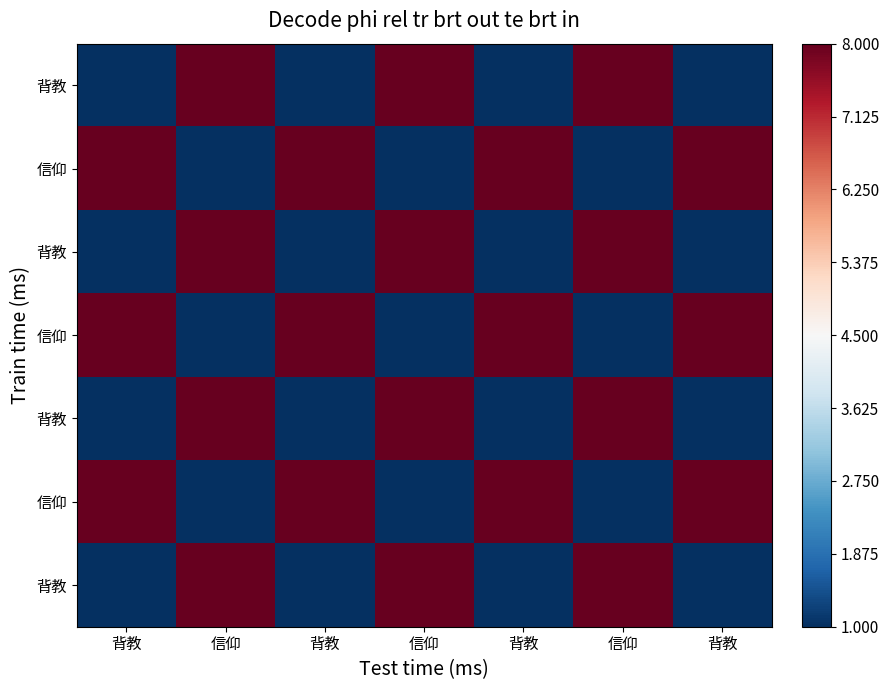

Which category has the highest value across all series?

信仰